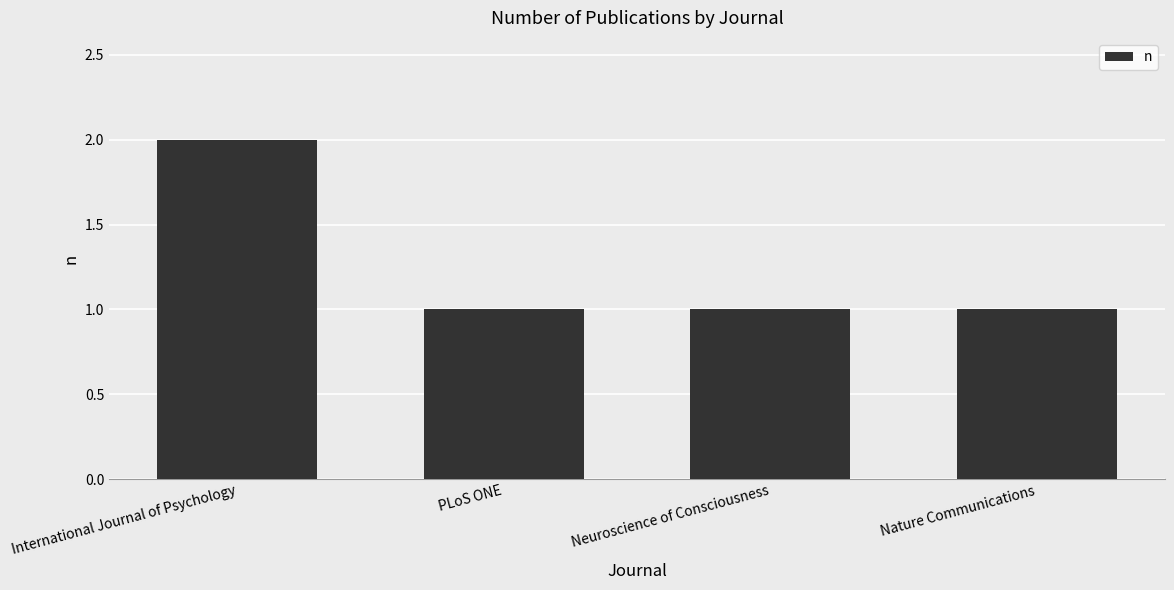

Are the bars grouped side by side (vs. stacked)?

No